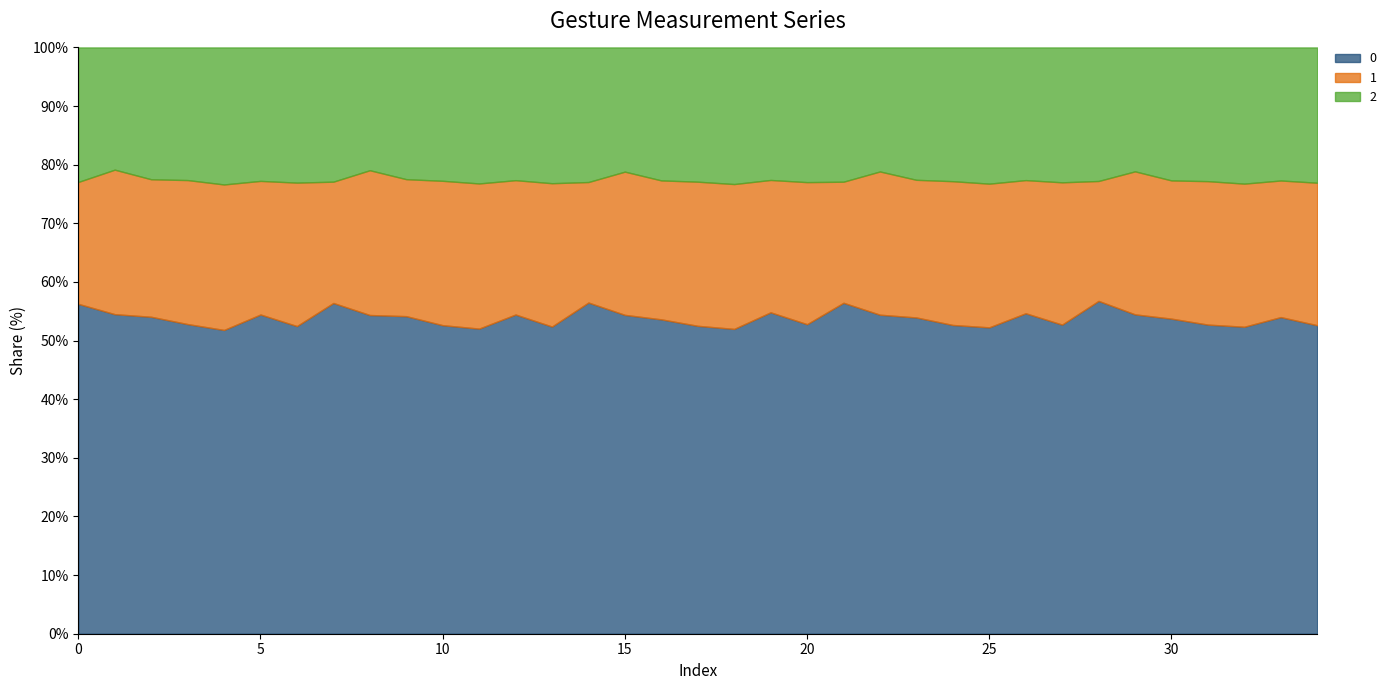

What is the minimum value for 0?

51.8